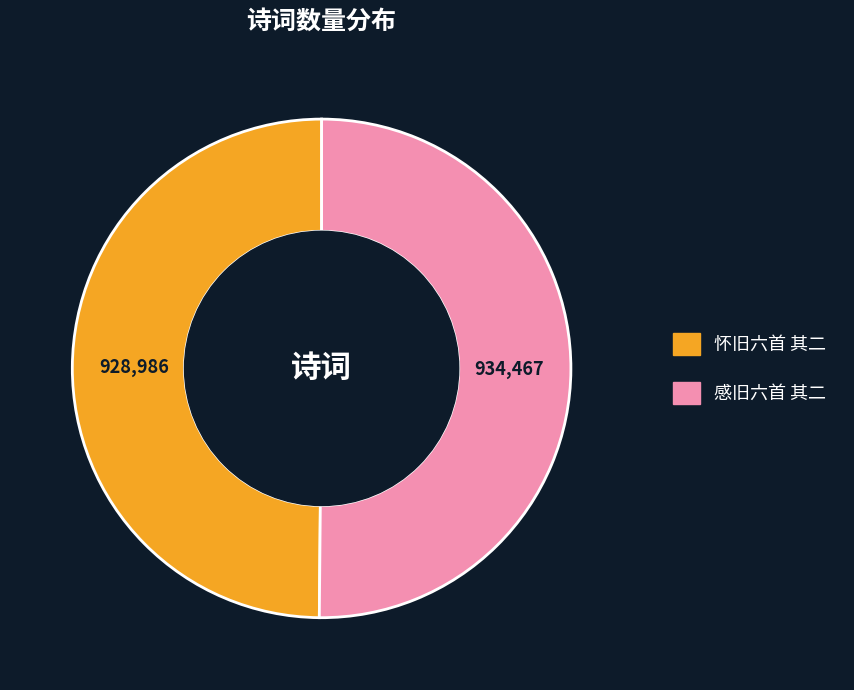

The 感旧六首 其二 slice represents 50% of the pie. True or false?

True